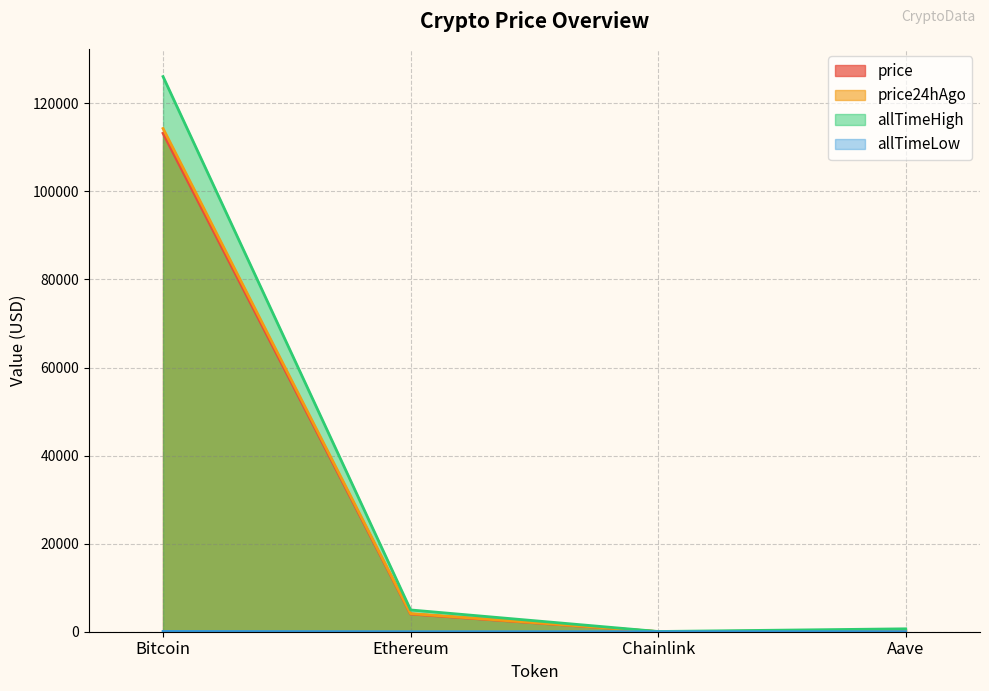

Reading right to left, transcribe all the data shown in this chart.

price: 231.6	18.1	4014.0	113209.0
price24hAgo: 233.8	18.4	4111.2	114288.0
allTimeHigh: 661.7	52.7	4946.1	126080.0
allTimeLow: 26.0	0.1	0.4	67.8